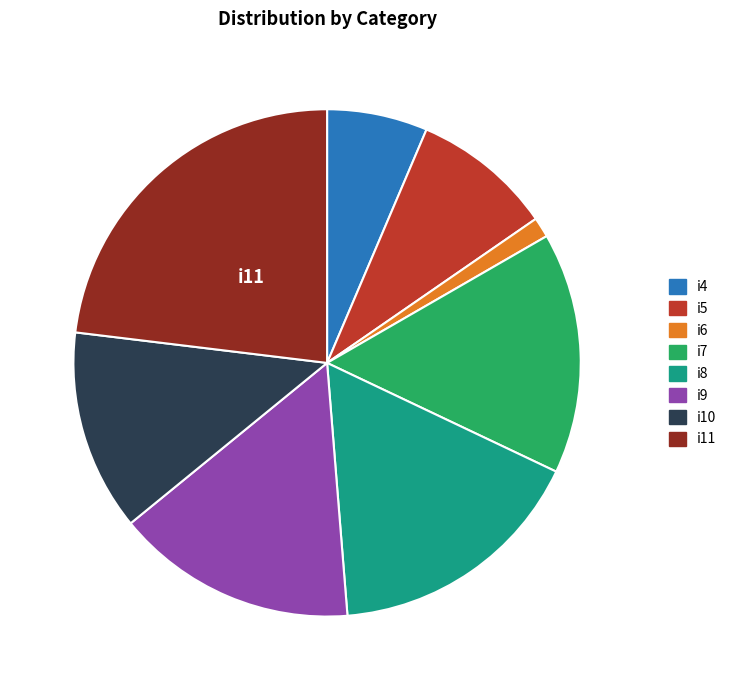

True or false: i4 accounts for 20% of the total.

False